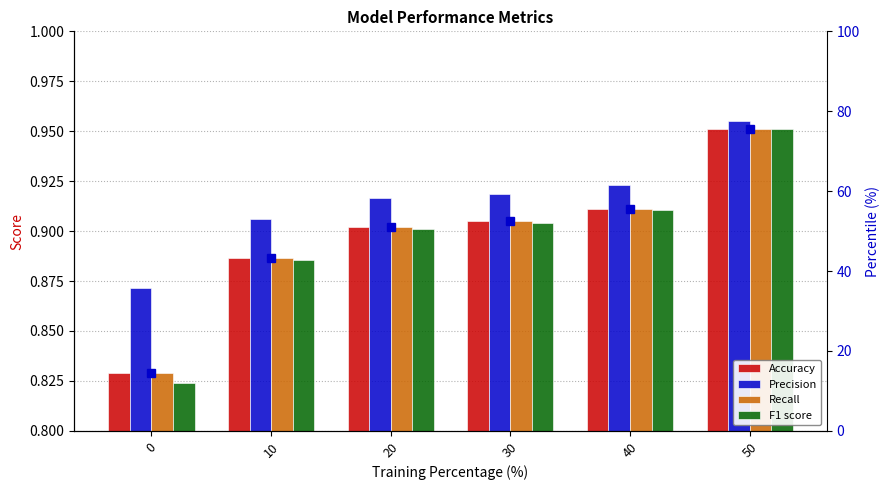

At which label does F1 score reach its peak?

50